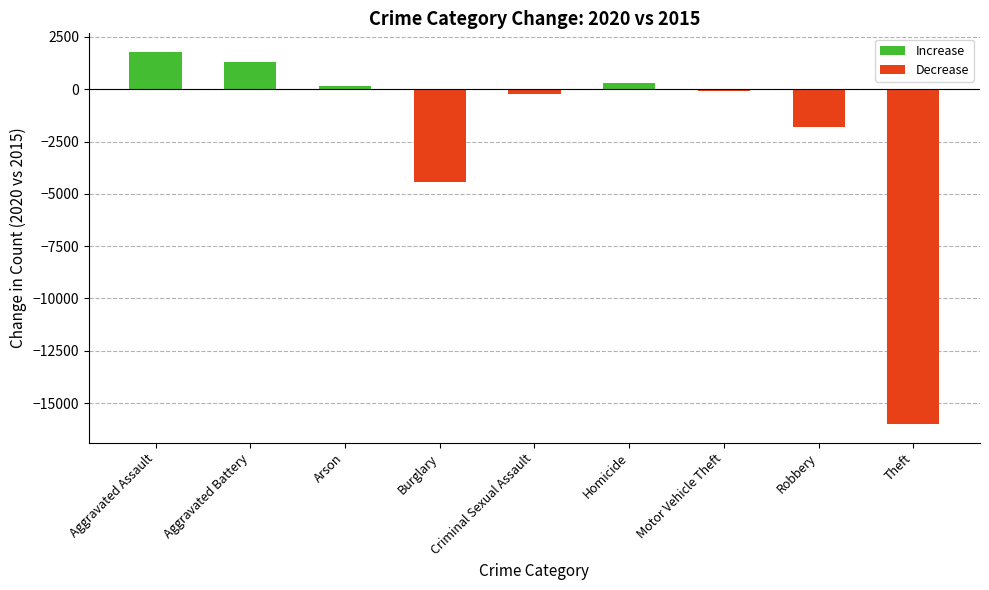

What is the change in value from Aggravated Battery to Criminal Sexual Assault?

-1509